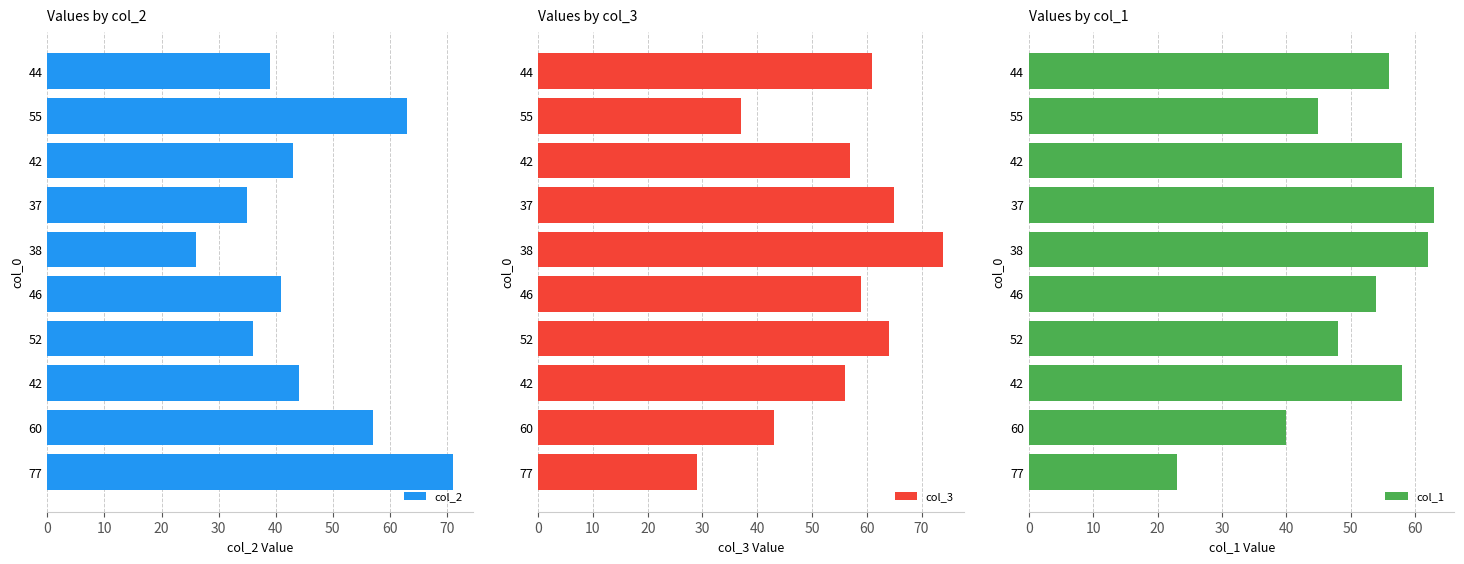

How many bars are there in each group?

3